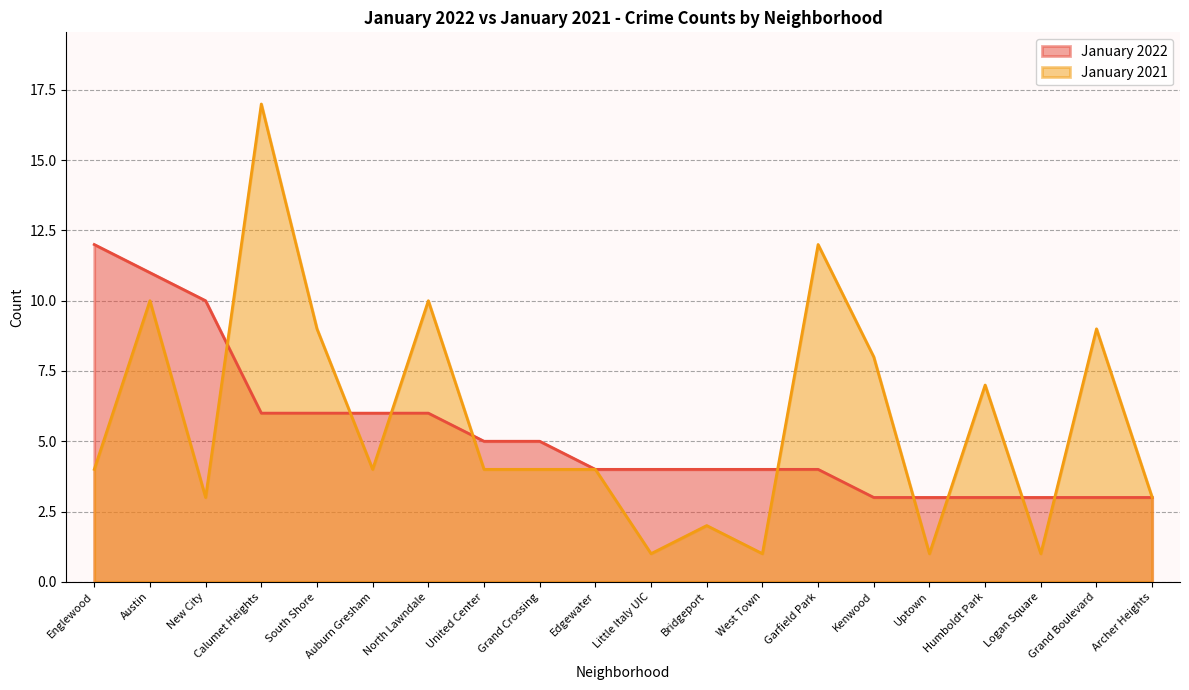

Is the value of January 2022 at Calumet Heights greater than the value of January 2021 at Englewood?

Yes